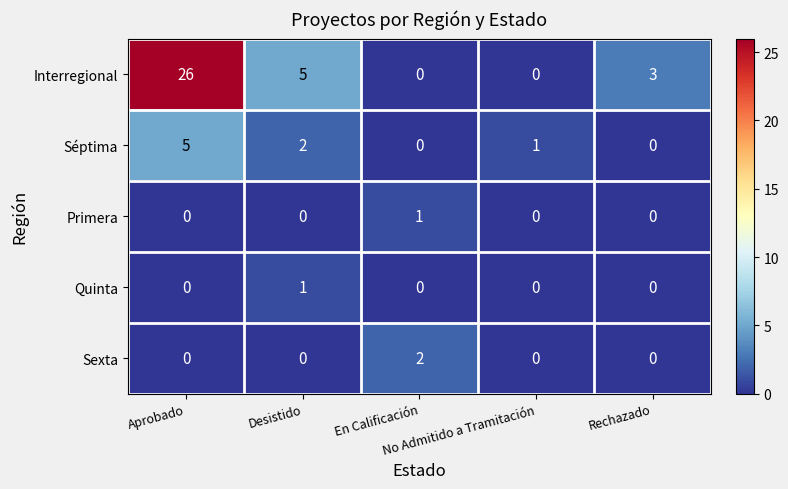

Which series has the largest total across all categories?

Interregional